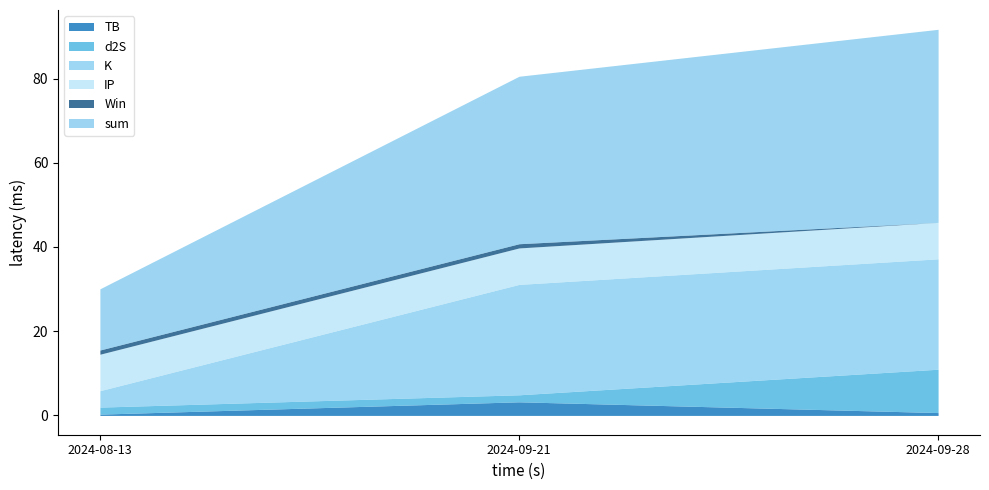

The value of sum at 2024-08-13 is 20.6. True or false?

False